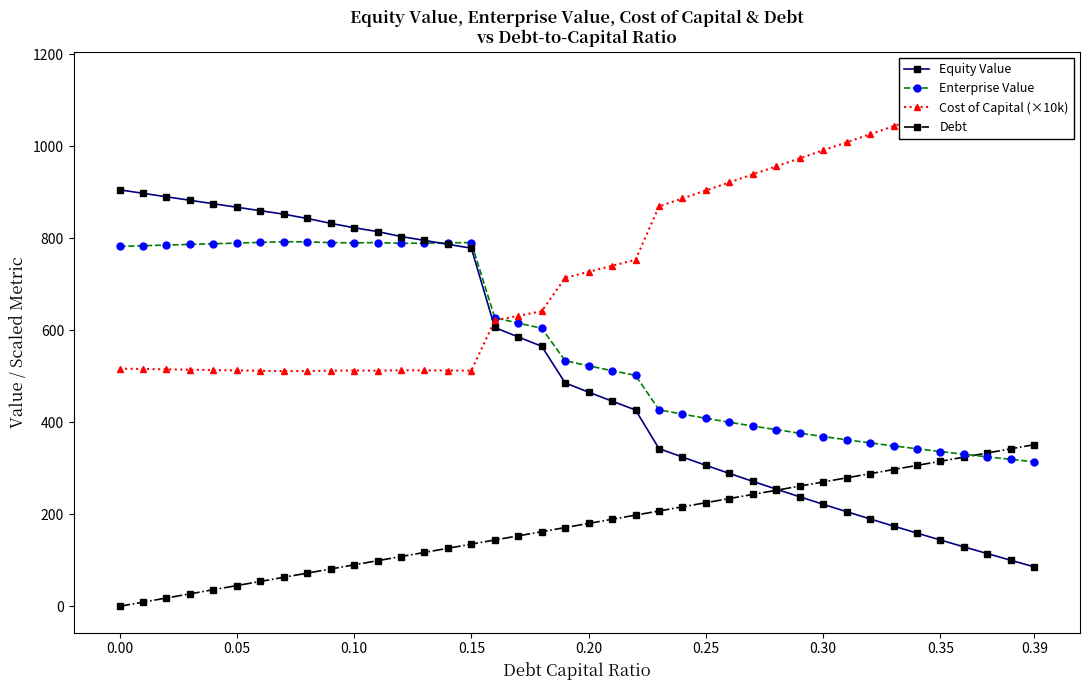

What is the lowest value of the Equity Value series?

85.8